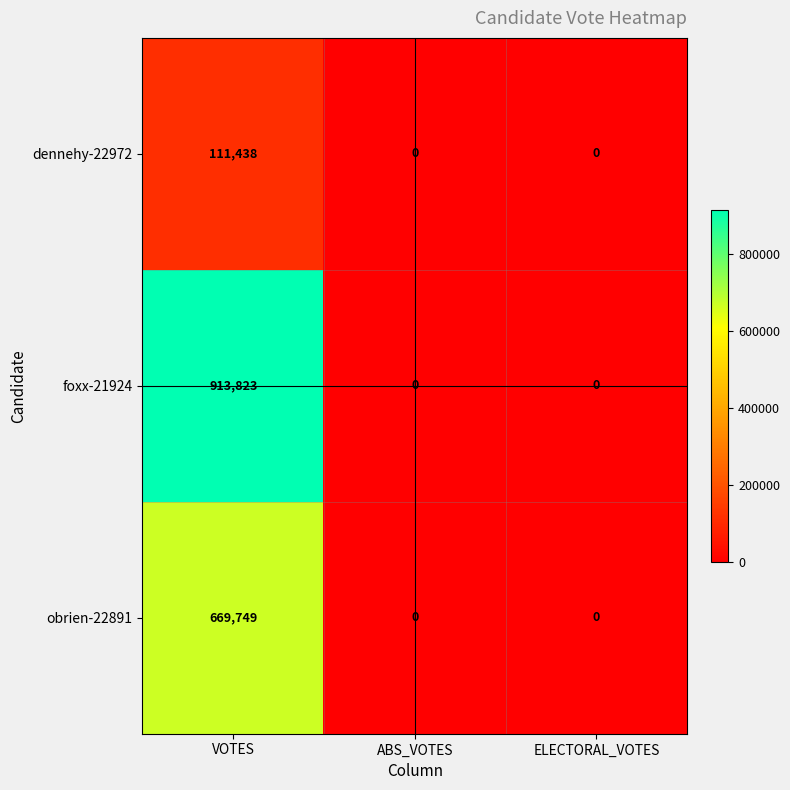

Reading left to right, what are all the values shown in this chart?

dennehy-22972: VOTES=111438	ABS_VOTES=0	ELECTORAL_VOTES=0
foxx-21924: VOTES=913823	ABS_VOTES=0	ELECTORAL_VOTES=0
obrien-22891: VOTES=669749	ABS_VOTES=0	ELECTORAL_VOTES=0